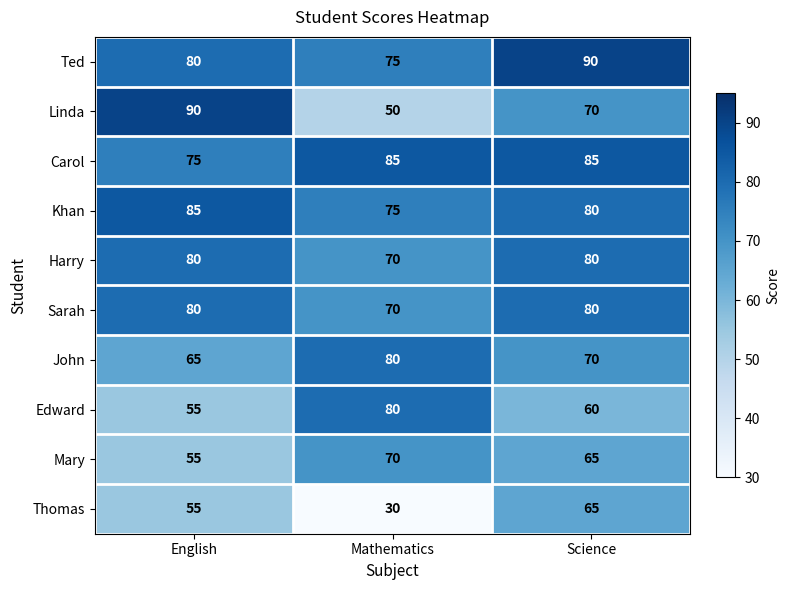

What is the highest value of the Sarah series?

80